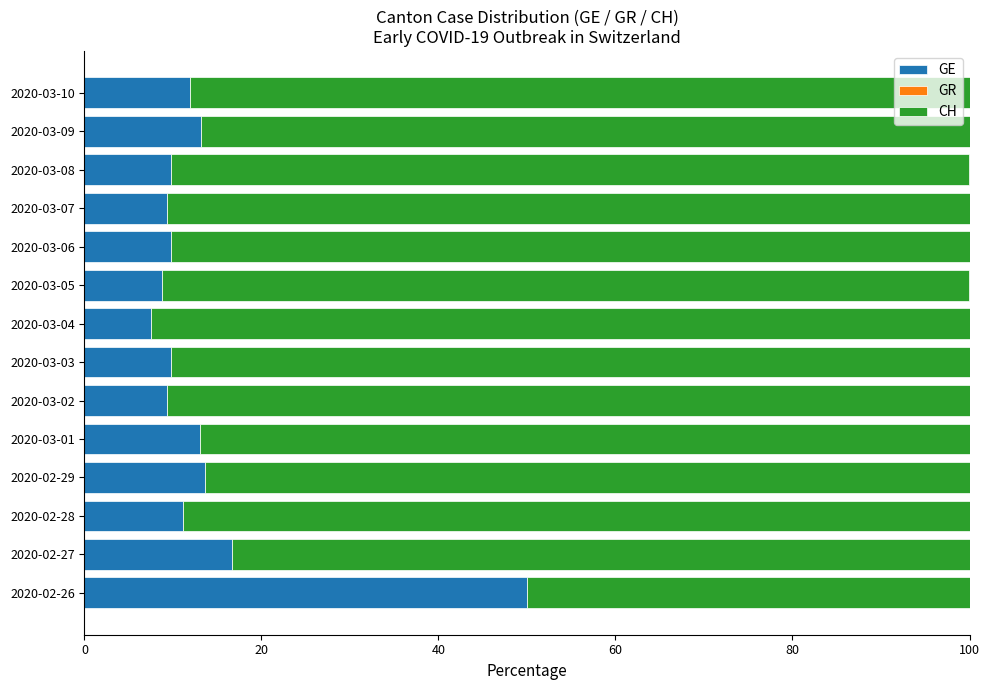

At which label does GE reach its peak?

2020-02-26